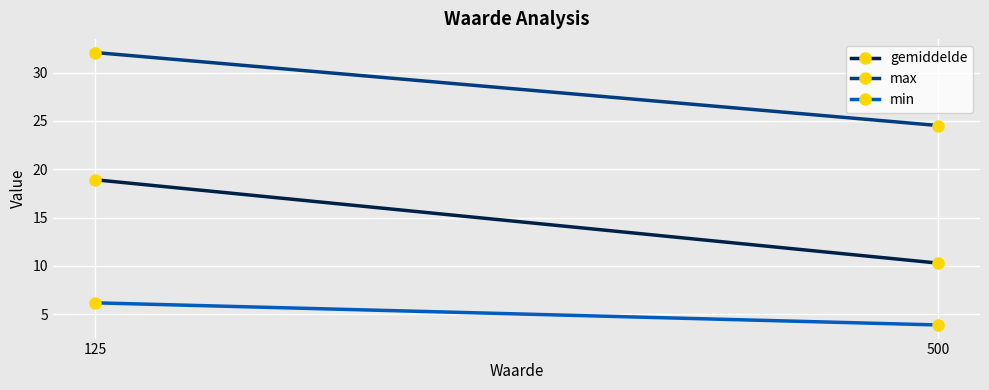

Is this an area chart (filled region under the line)?

No